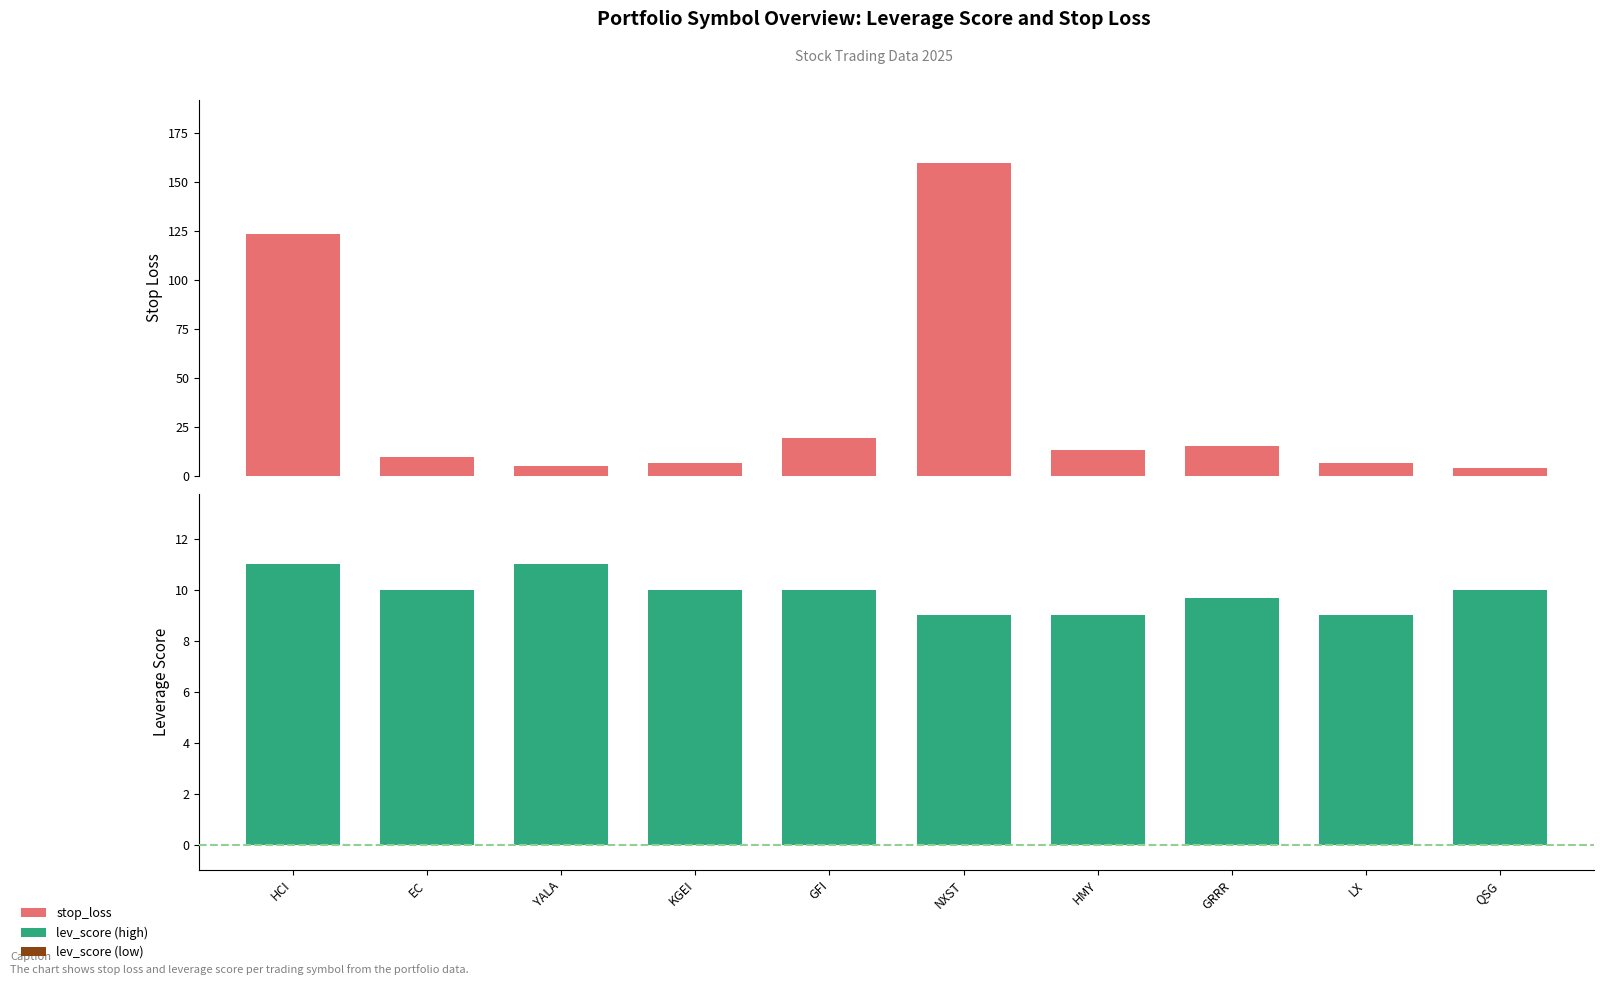

How many values in the lev_score series are below 10?

4